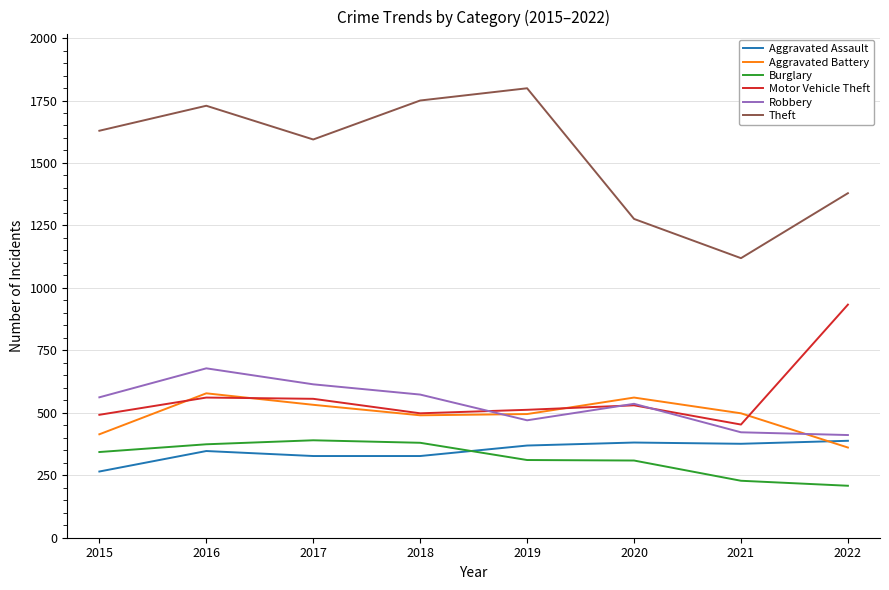

Between 2020 and 2021, which series saw the biggest shift?

Theft